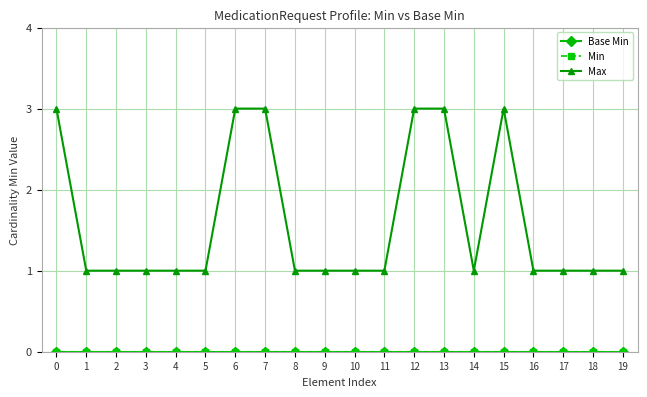

Is this an area chart (filled region under the line)?

No